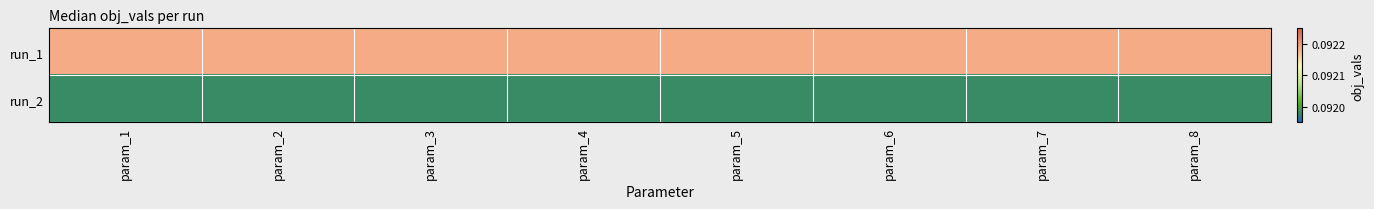

What is the maximum value shown in the chart?

0.1